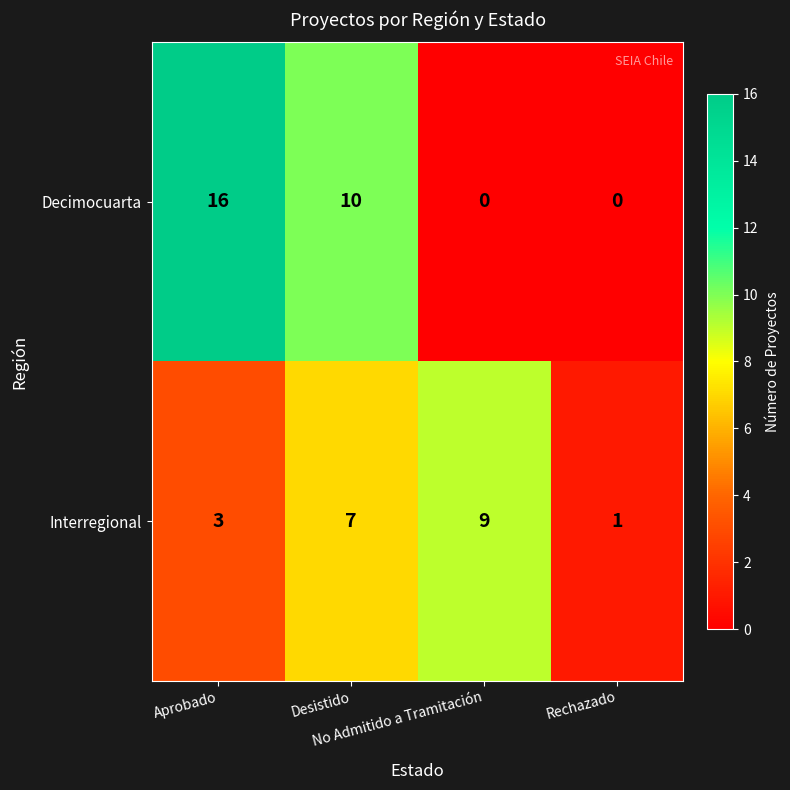

Which series has the largest total across all categories?

Decimocuarta